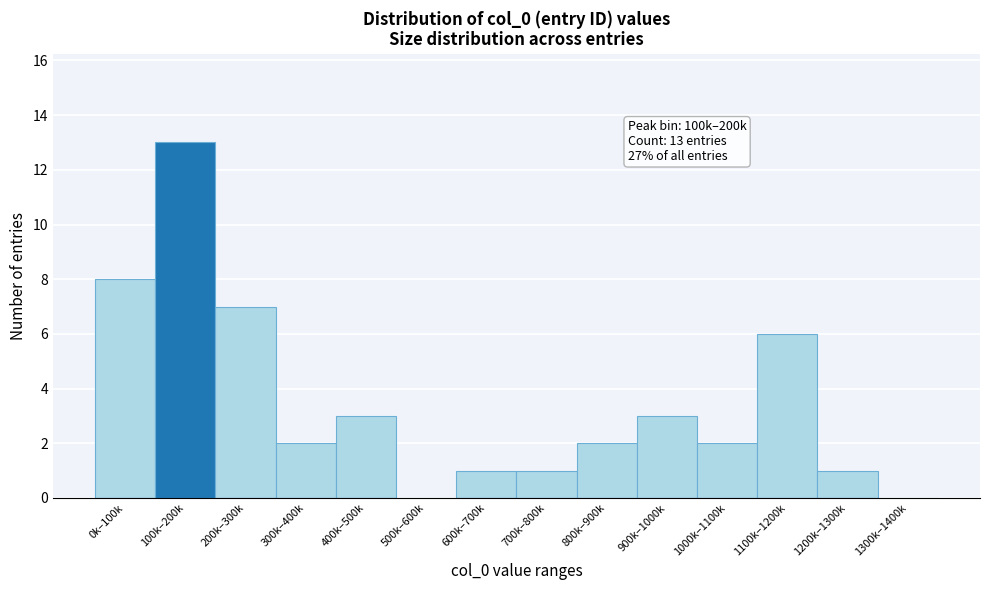

Reading left to right, list all the values displayed in this chart.

0k–100k=8	100k–200k=13	200k–300k=7	300k–400k=2	400k–500k=3	500k–600k=0	600k–700k=1	700k–800k=1	800k–900k=2	900k–1000k=3	1000k–1100k=2	1100k–1200k=6	1200k–1300k=1	1300k–1400k=0